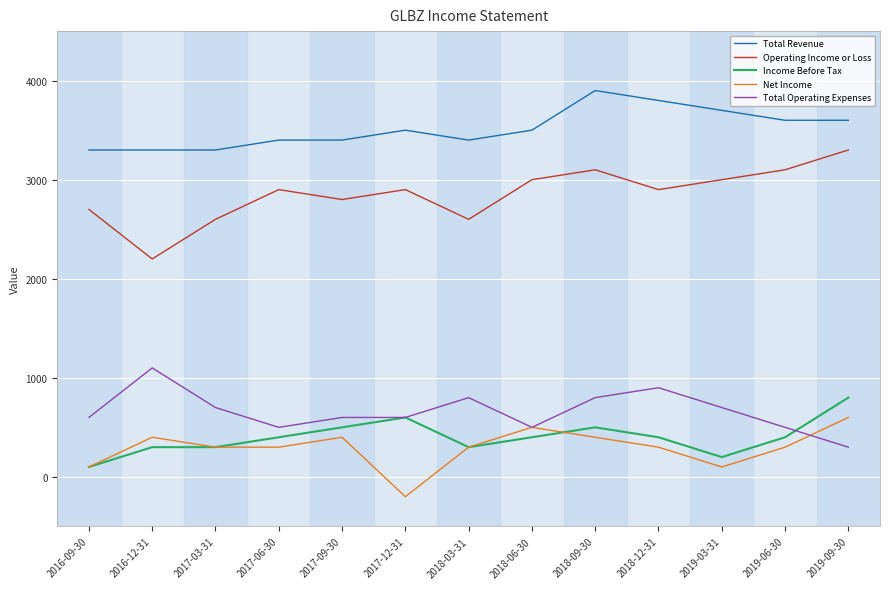

What value does the Net Income series have at 2019-06-30?

300